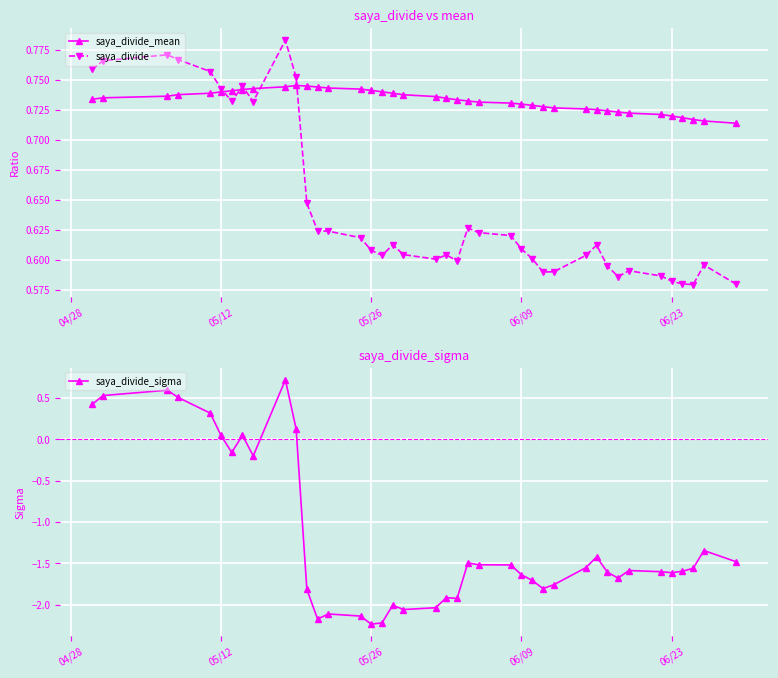

What is the sum of all saya_divide values?

25.8